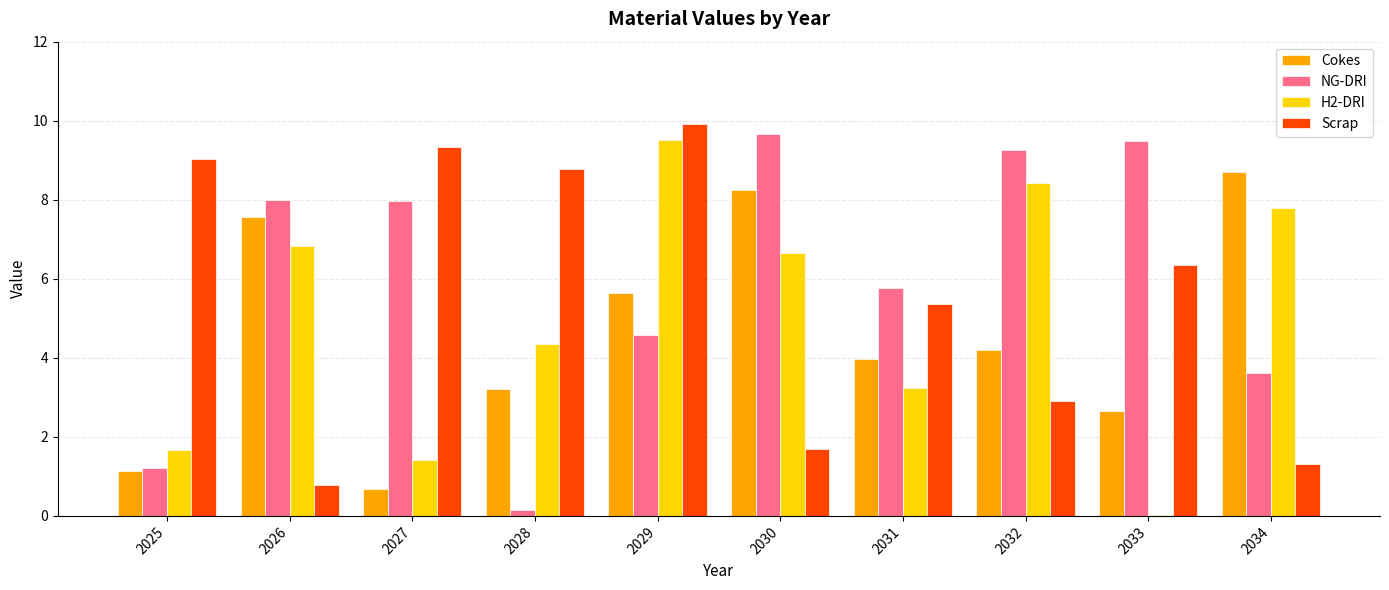

Are the bars horizontal?

No